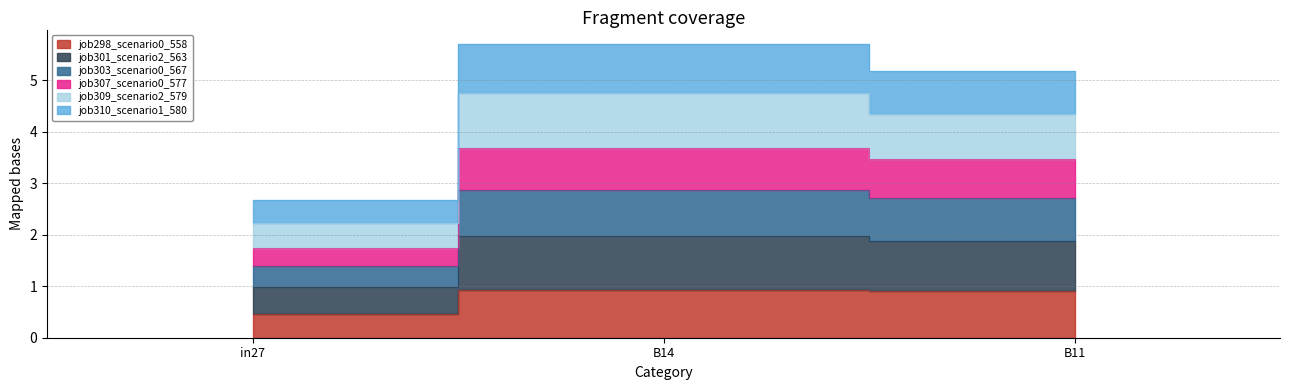

What is the label of the 3rd point from the left?

B11